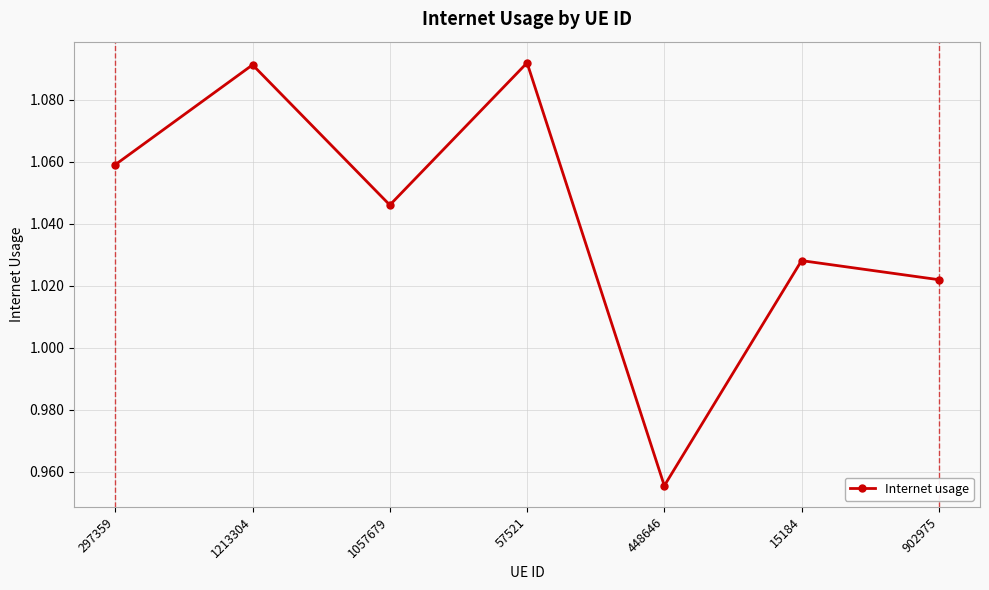

Does the chart have visible grid lines?

Yes